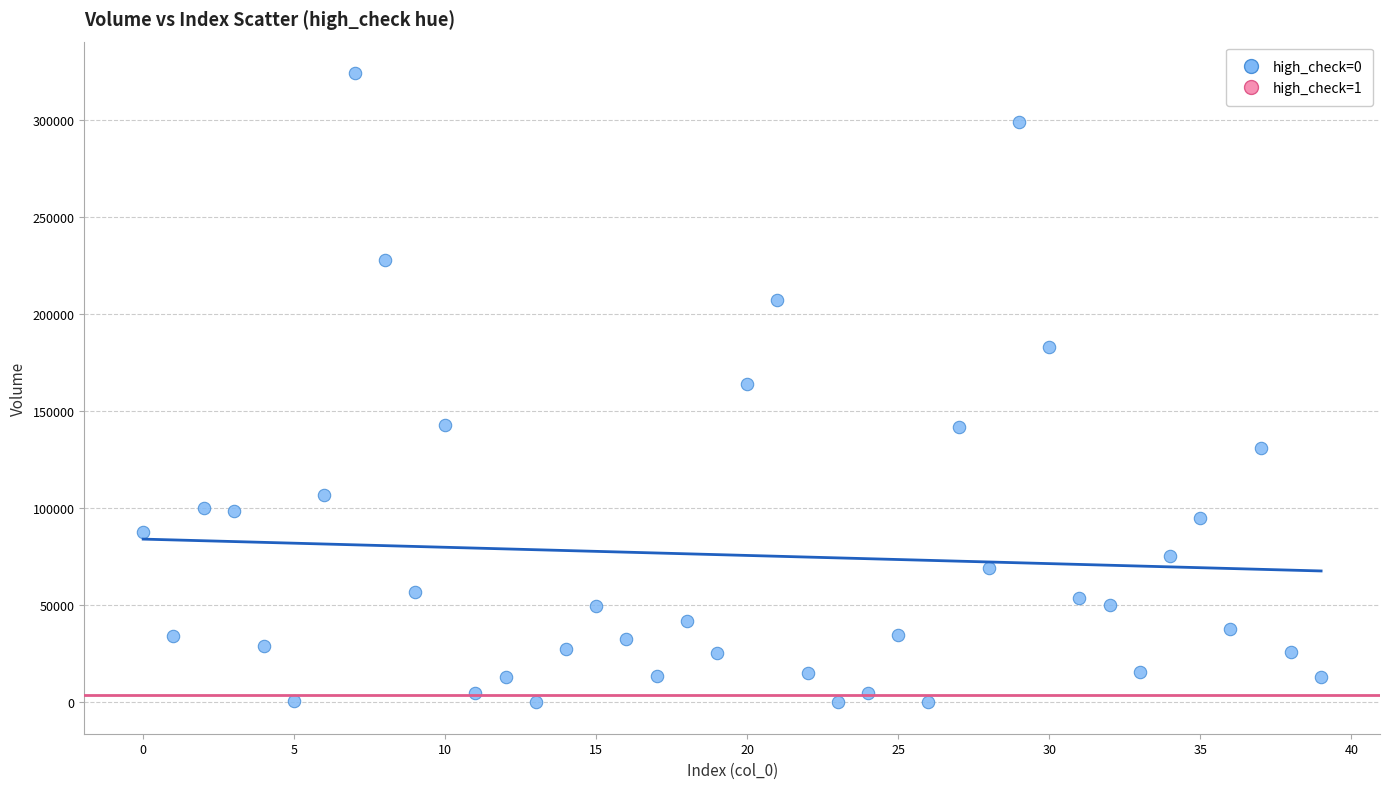

What is the range of Y values (max minus min)?

324286.6